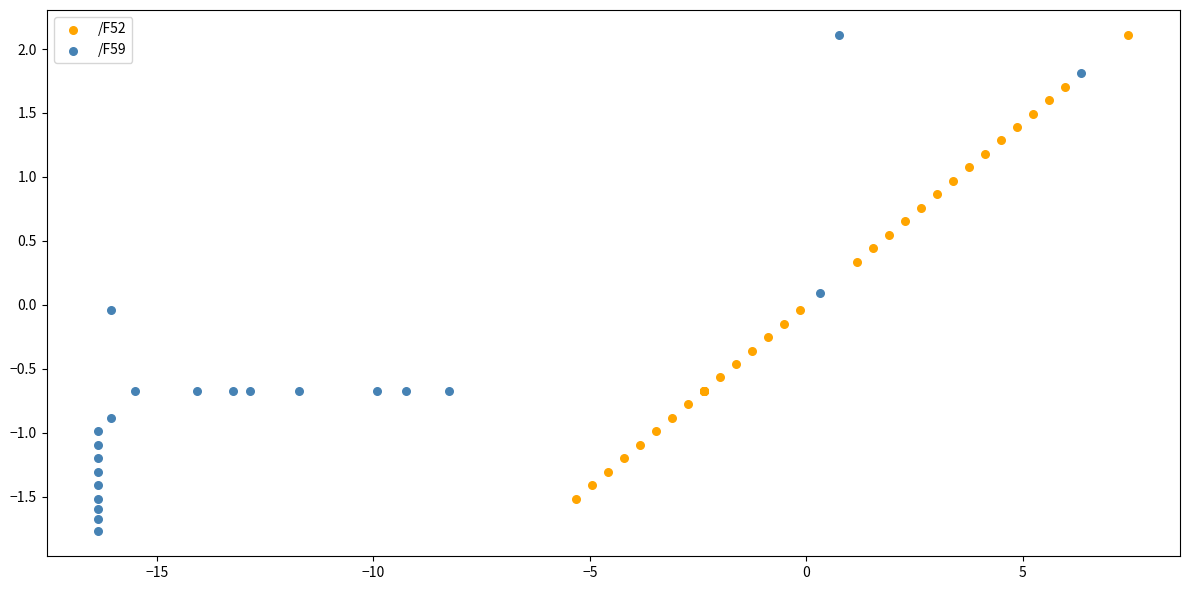

Which series contains the lowest Y value?

/F59